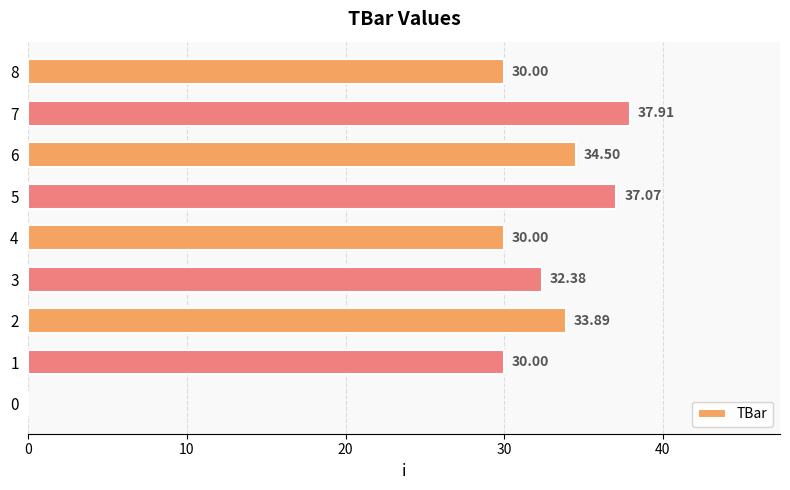

What is the sum of the values at 6 and 0?

34.5